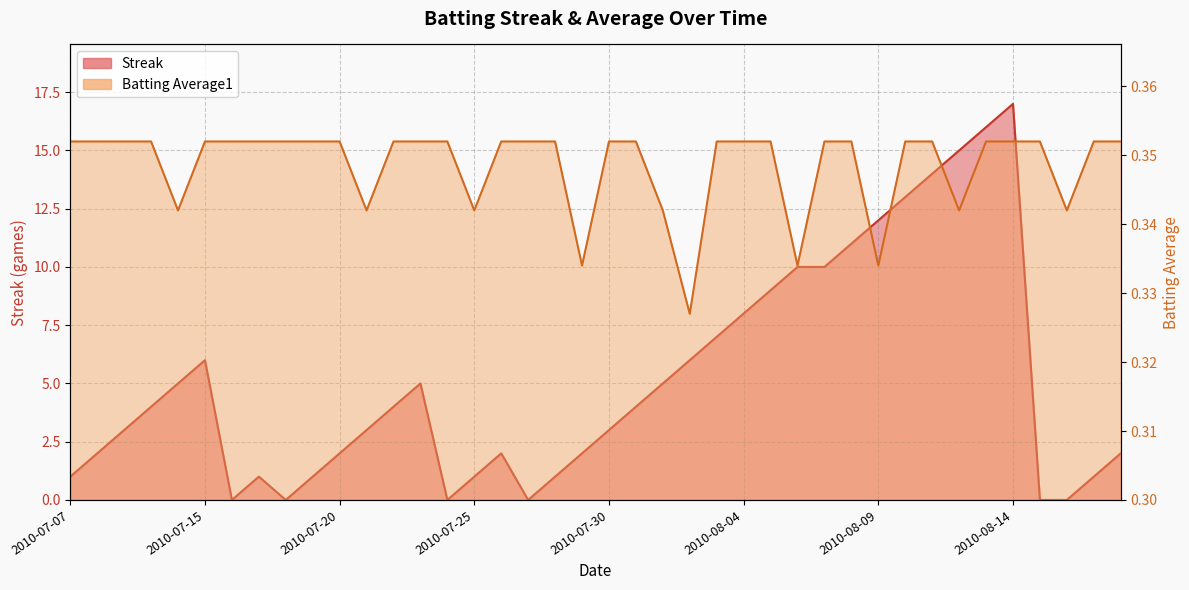

Rank the series at 2010-08-03 from highest to lowest value.

Streak, Batting Average1